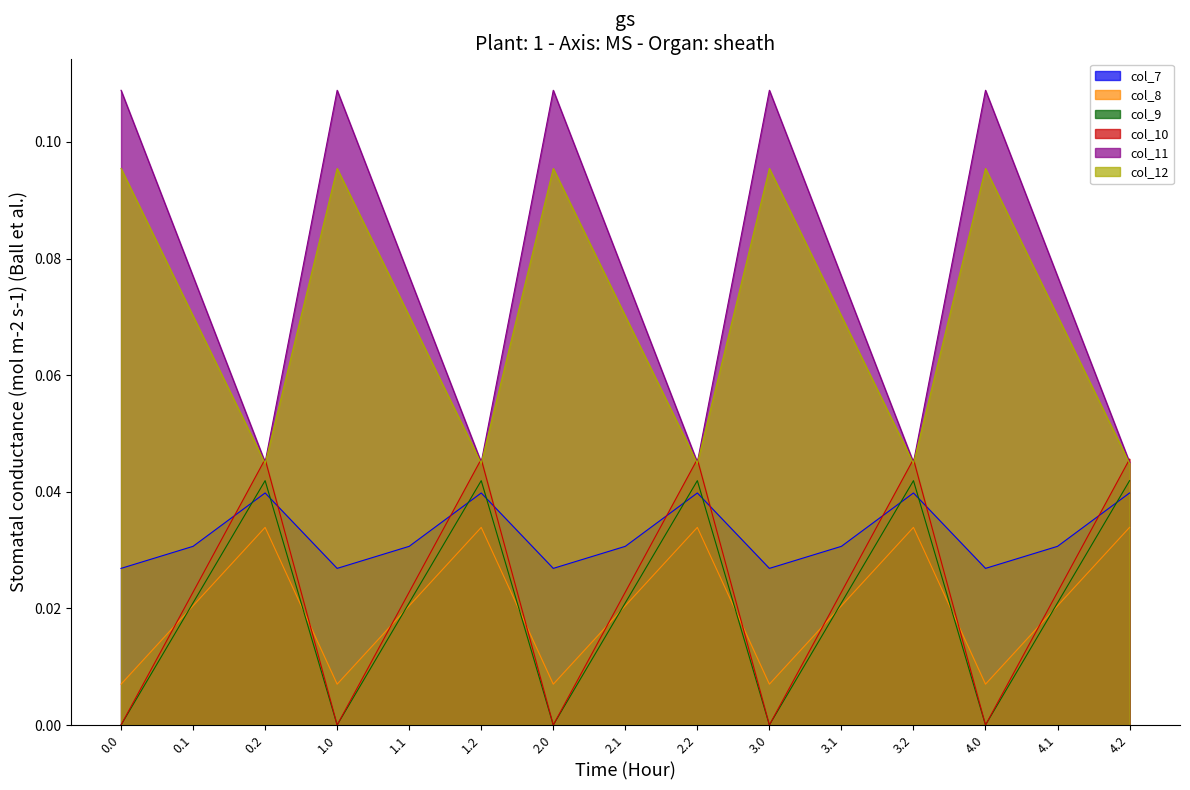

Which series ends up on top after the final intersection of col_8 and col_7?

col_8